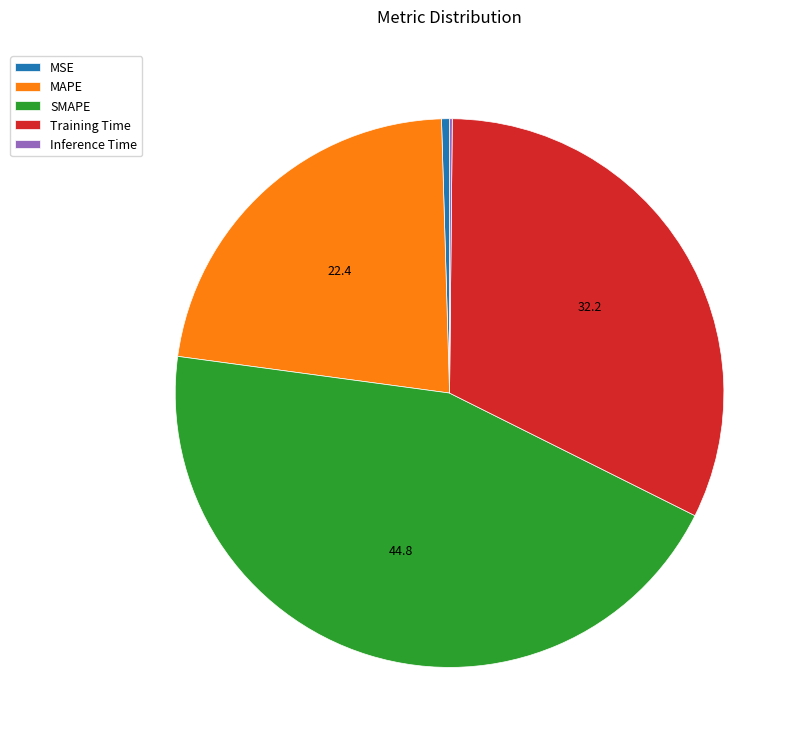

What is the largest slice in the pie chart?

SMAPE